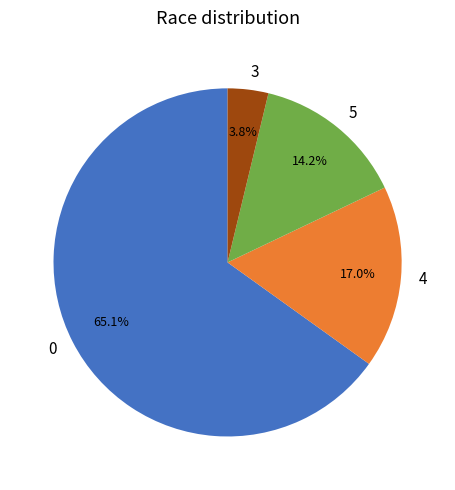

How many segments does this pie chart have?

4